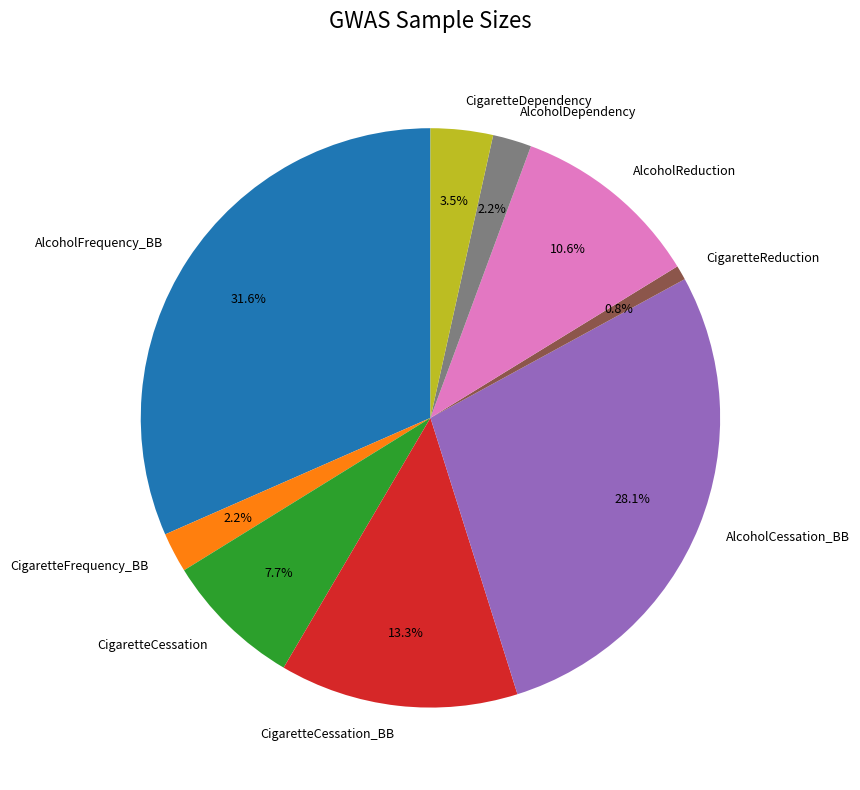

True or false: CigaretteCessation_BB accounts for 13% of the total.

True